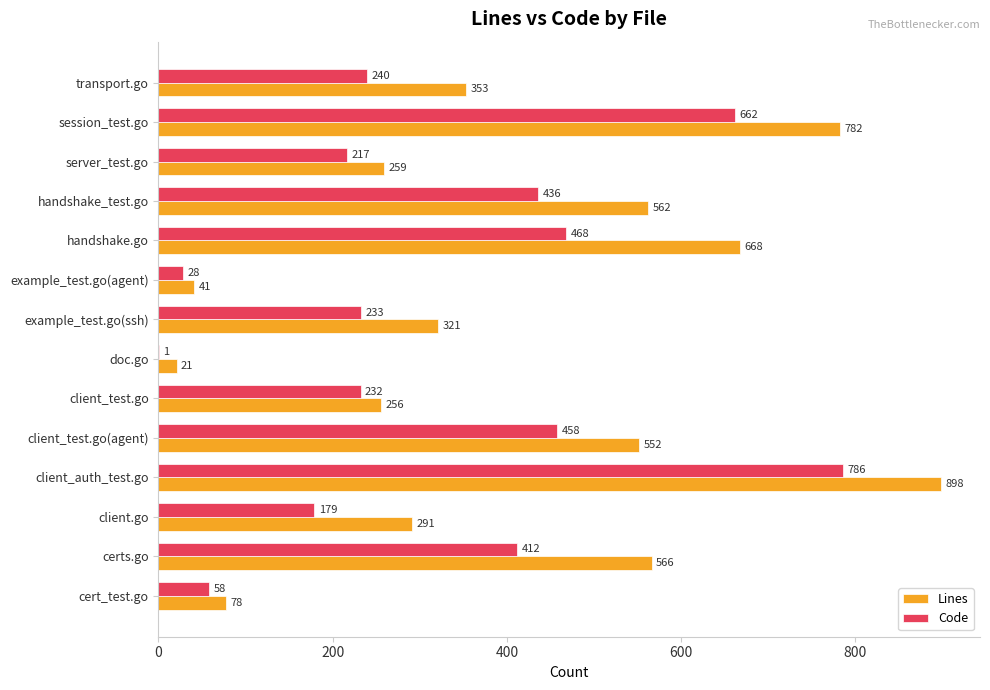

Read the Code value at certs.go, to the nearest 100.

400